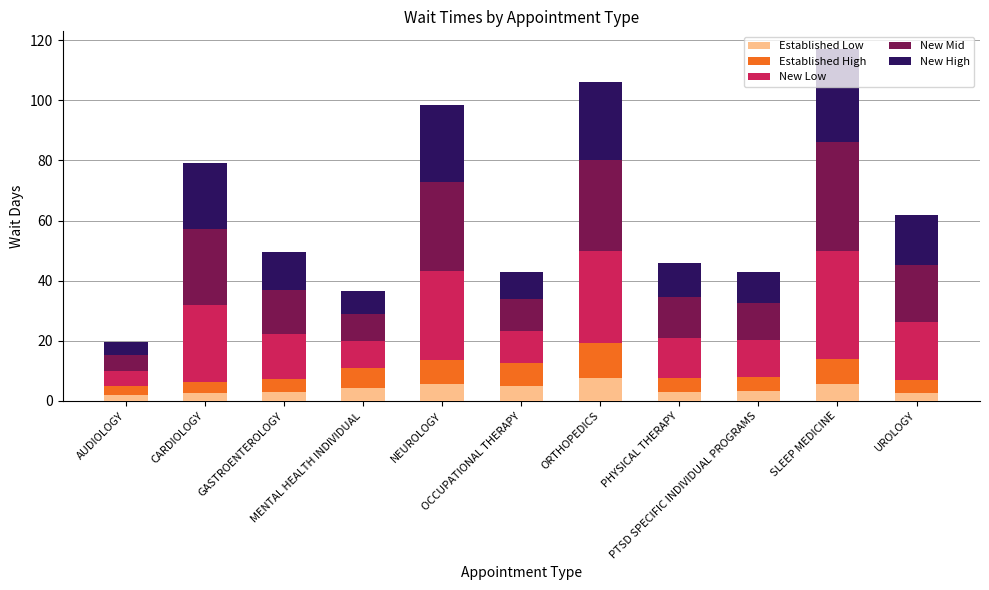

What is the highest value of the Established Low series?

7.8